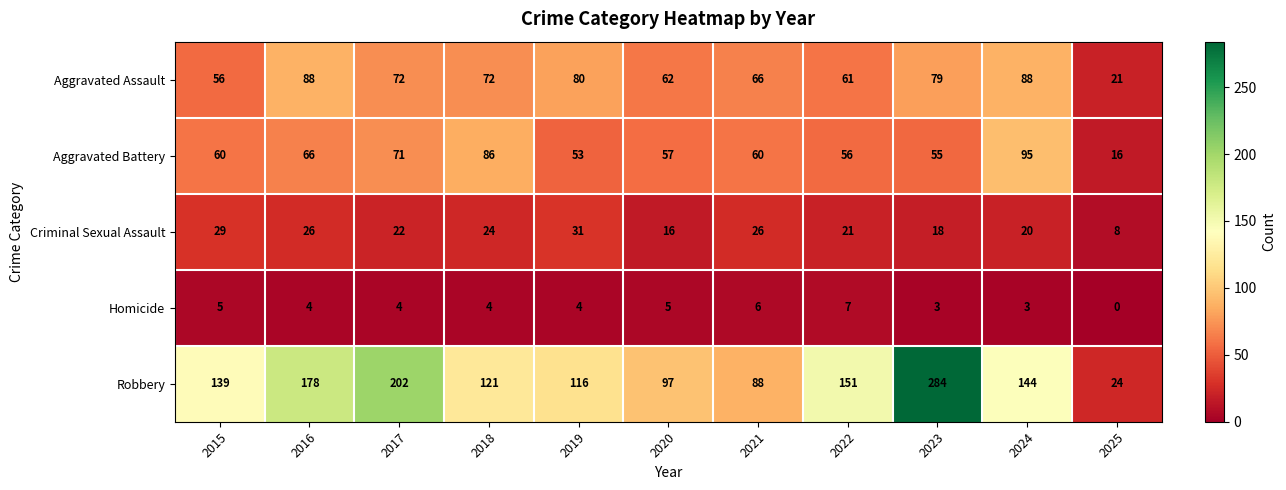

At 2020, list the series in order from smallest to largest.

Homicide, Criminal Sexual Assault, Aggravated Battery, Aggravated Assault, Robbery